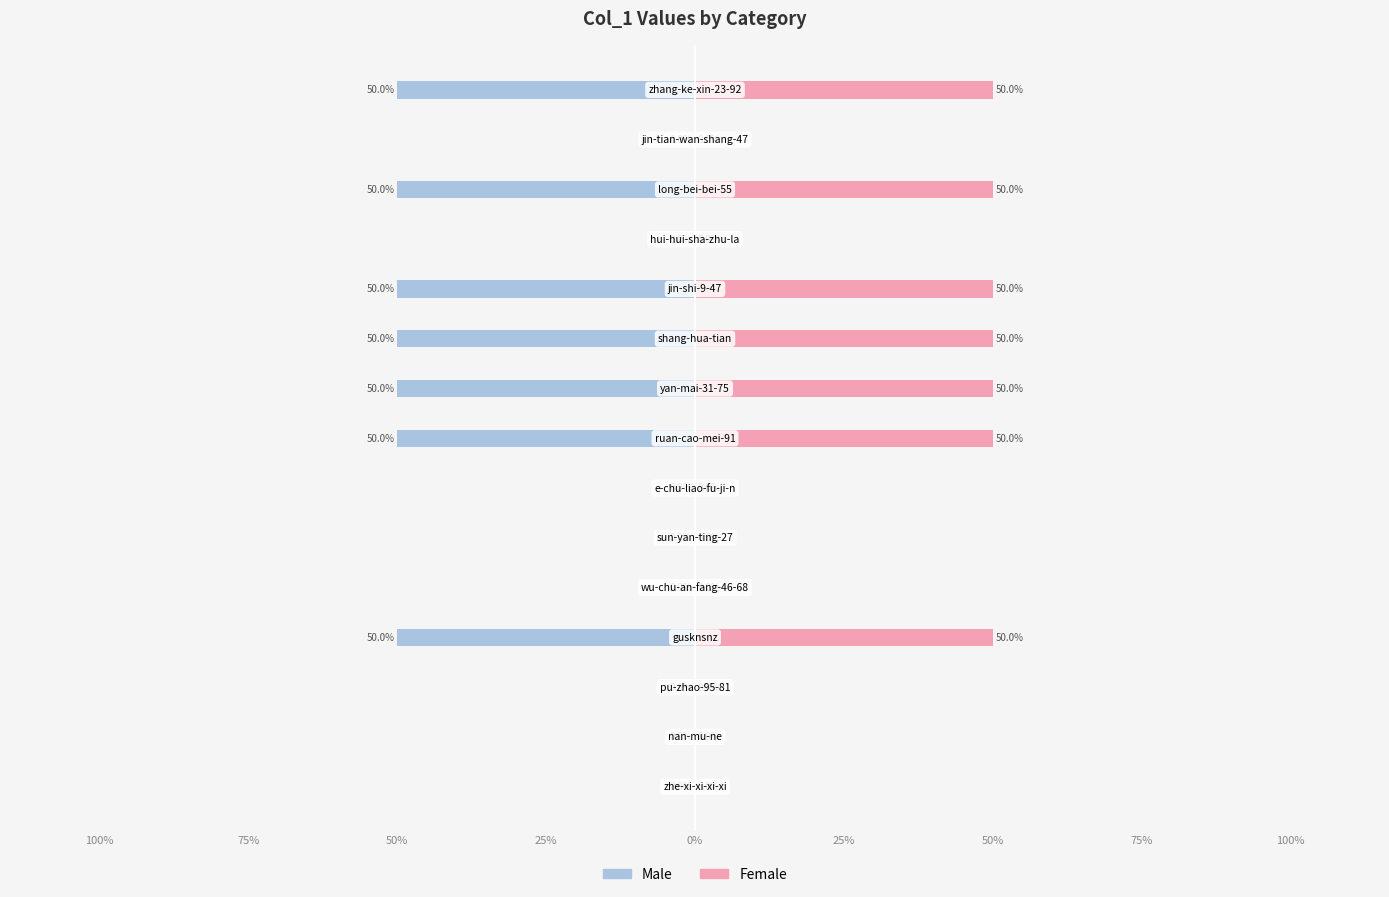

Rank the series at 9 from lowest to highest value.

Male, Female